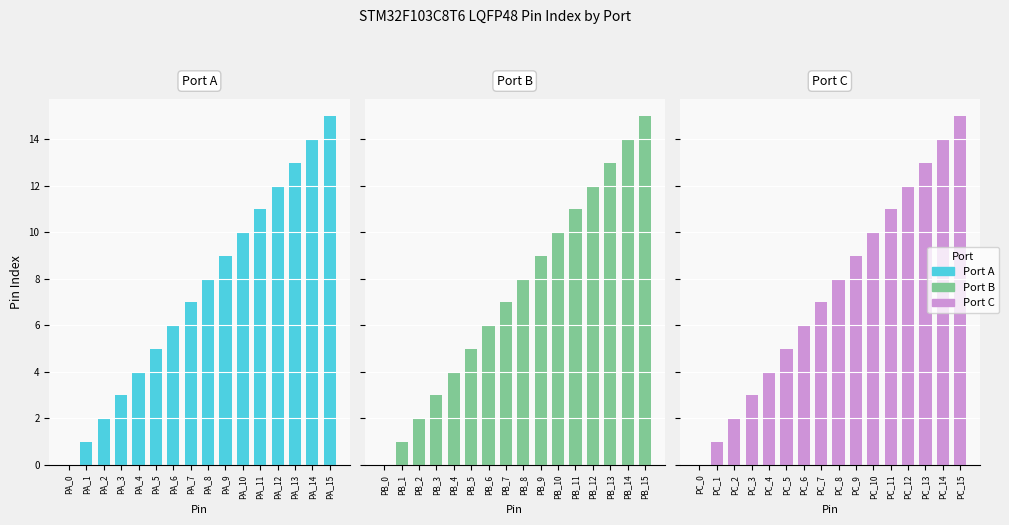

What is the value of the Port B bar at the 4th from the left?

3